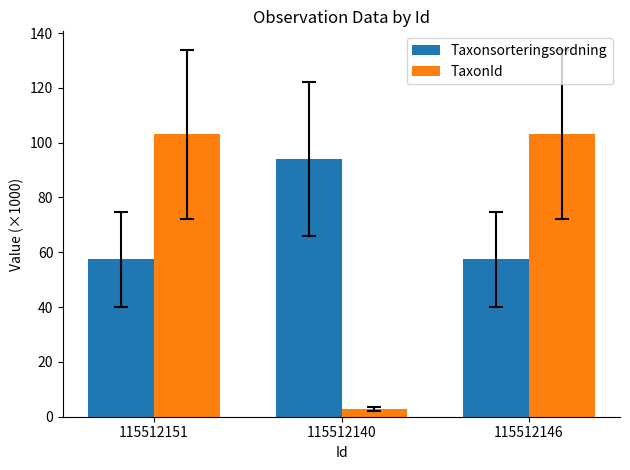

Reading left to right, extract all data points from this chart.

Taxonsorteringsordning: 57.4	94.1	57.4
TaxonId: 103.0	2.8	103.0